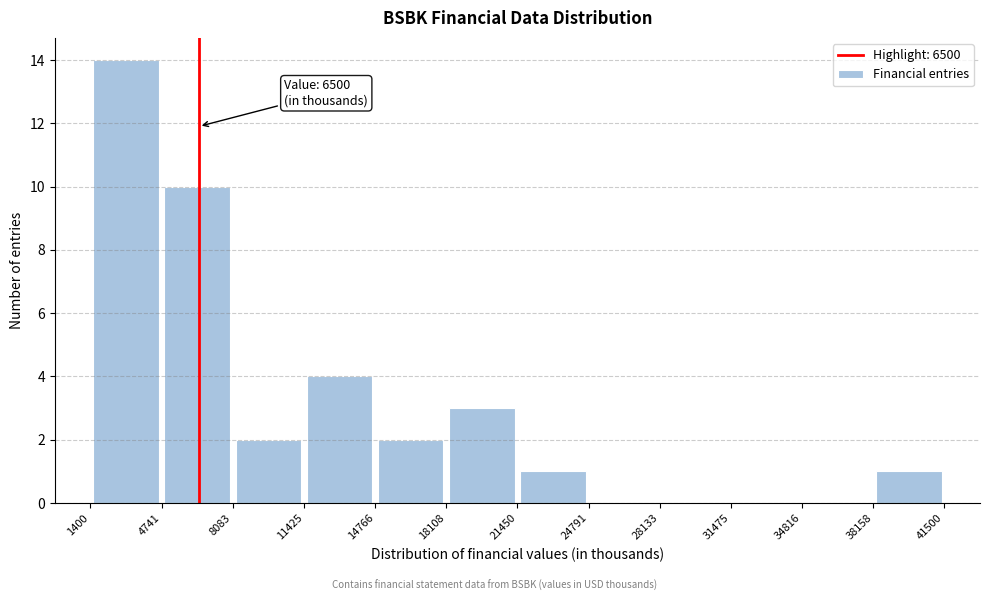

Which range on the x-axis has the tallest bar?

1400 to 4741